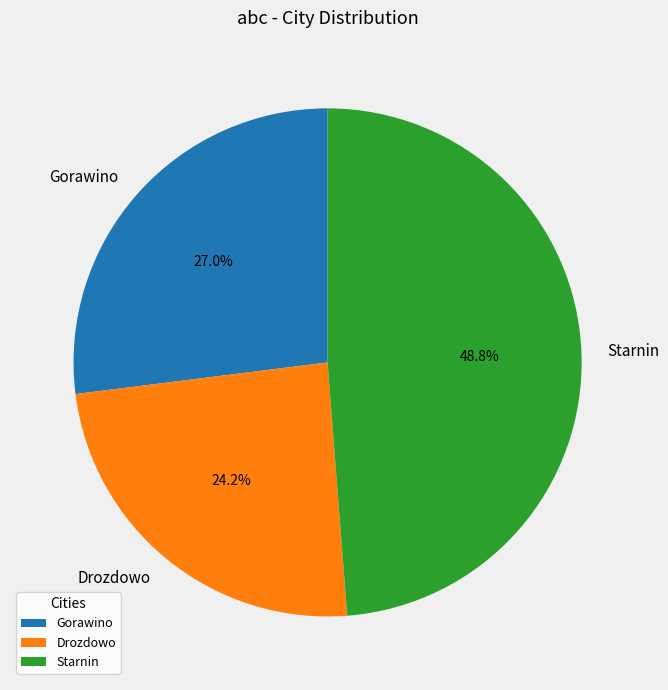

Rank the categories by value from lowest to highest.

Drozdowo, Gorawino, Starnin